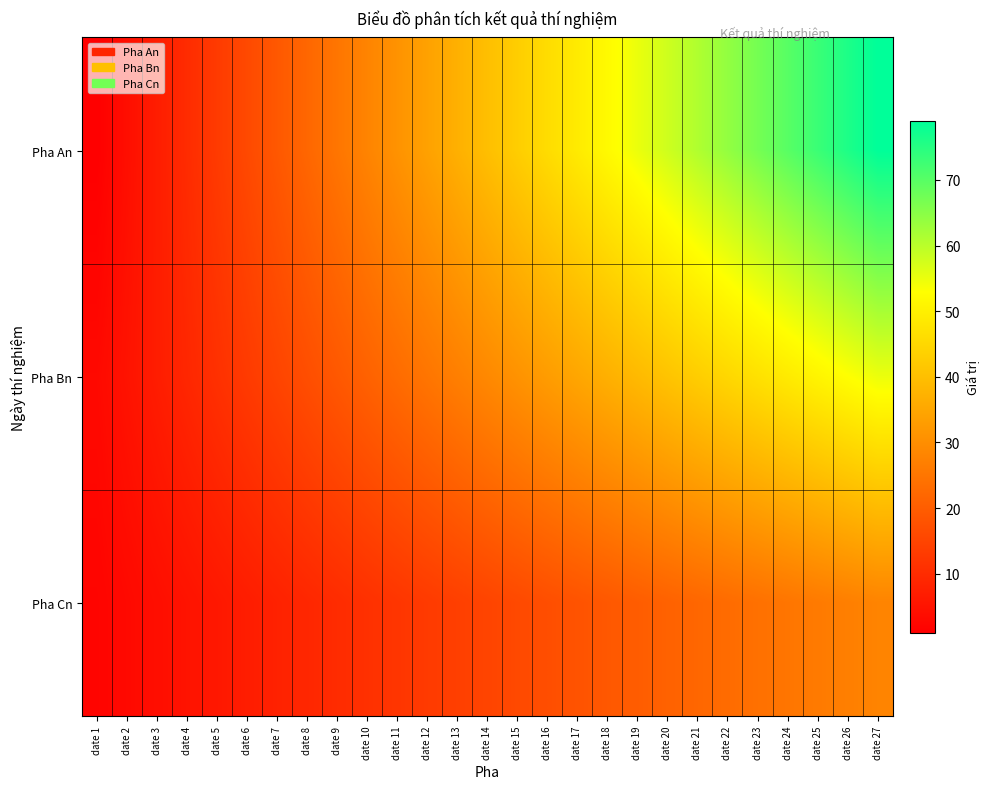

What is the total value across all series at date 24?

144